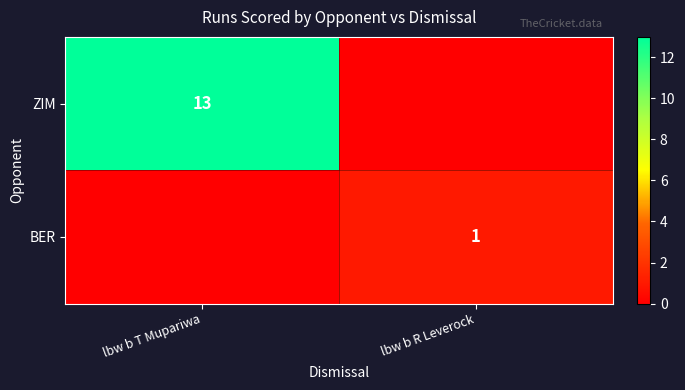

What is the spread (max minus min) of values at lbw b R Leverock?

1